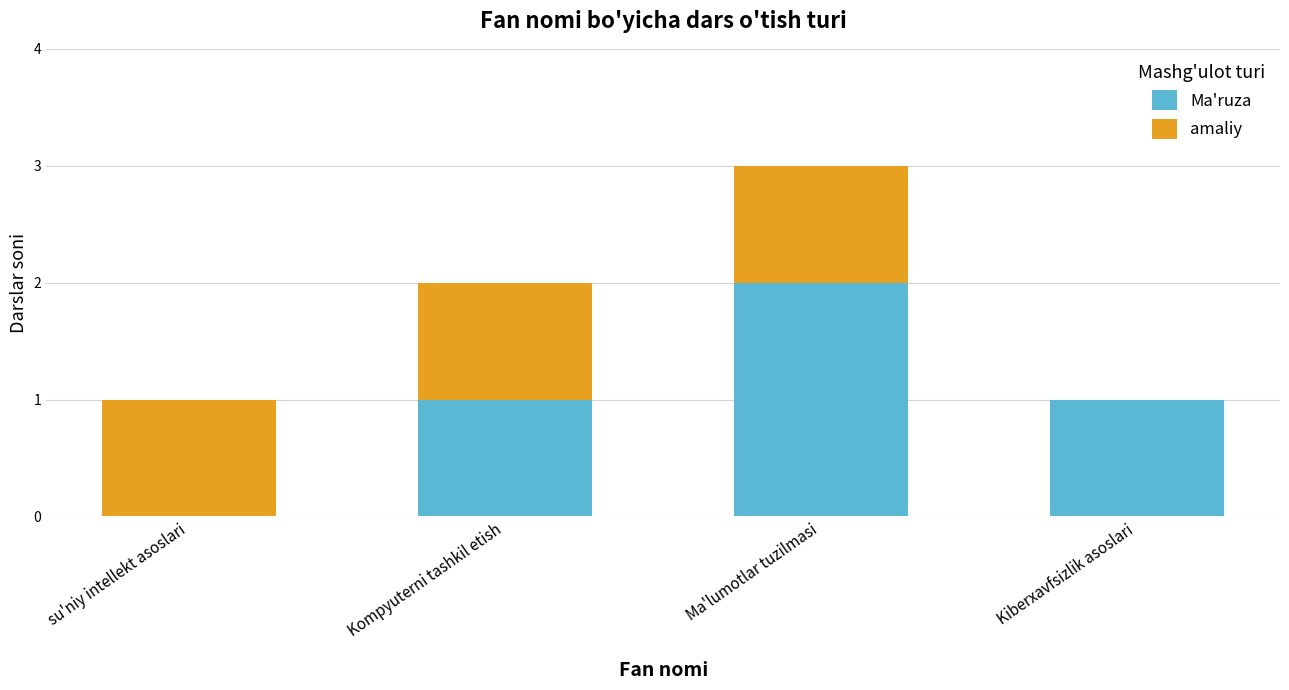

Are the bars grouped side by side (vs. stacked)?

No